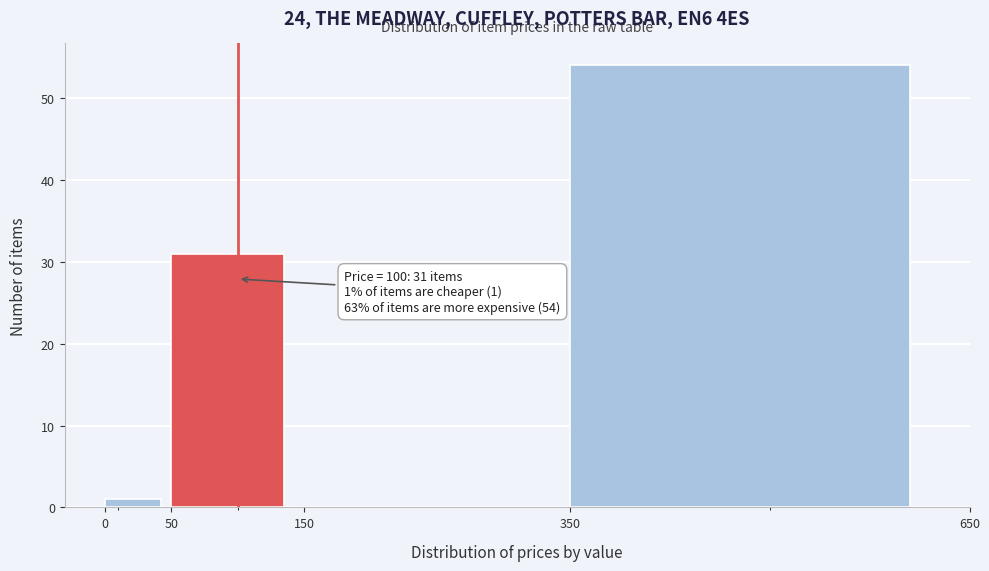

Which range on the x-axis has the tallest bar?

350 to 650